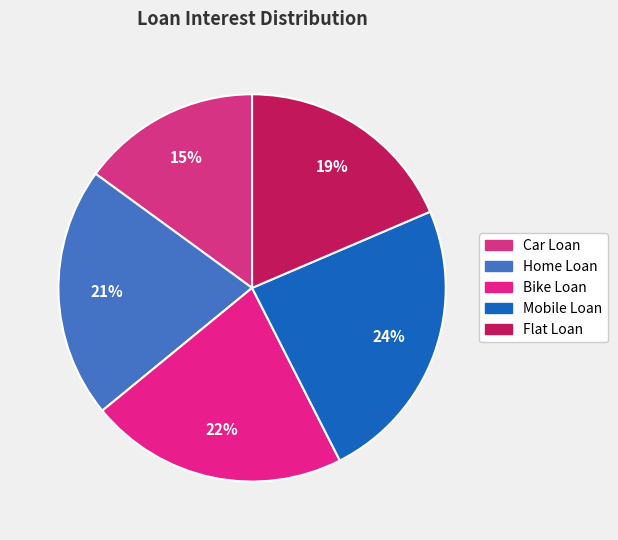

What is the largest slice in the pie chart?

Mobile Loan